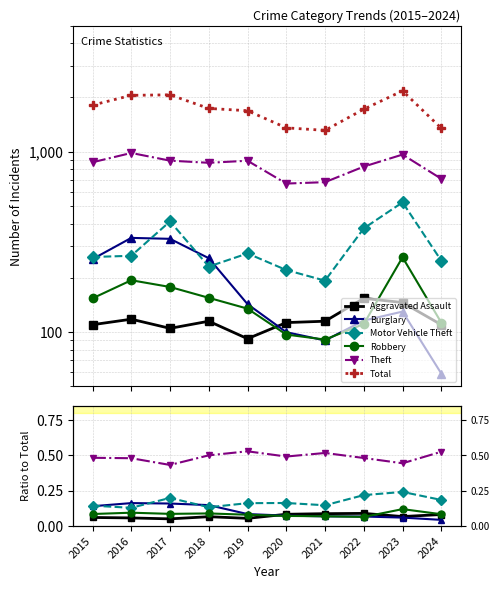

What is the total value across all series at 2018?

1737.9